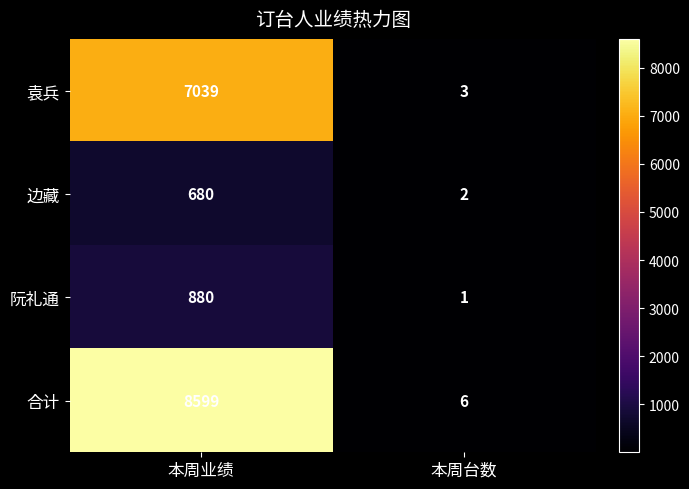

Count the number of data series in this chart.

4